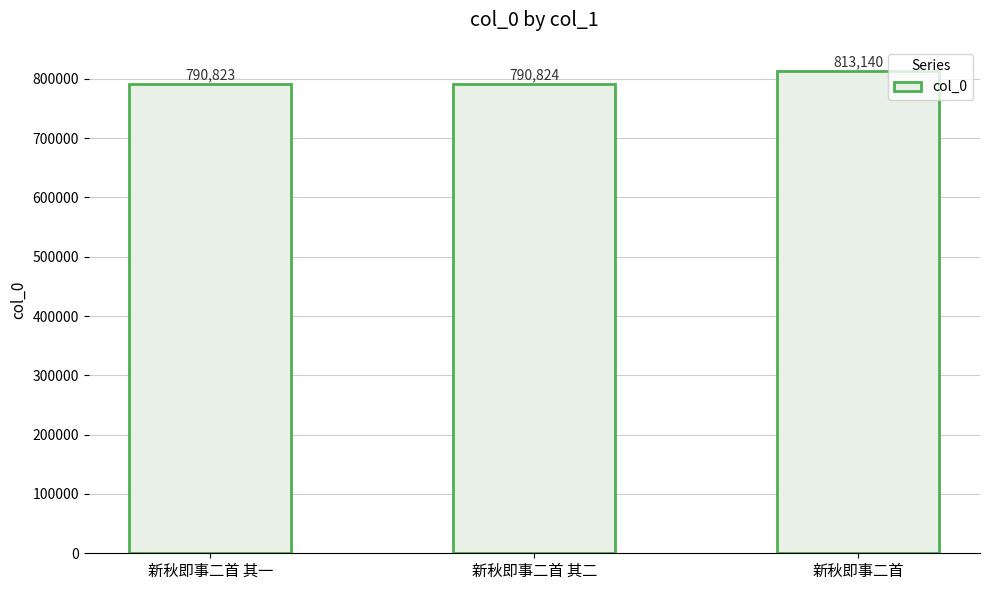

What position from the left is 新秋即事二首 其二?

2